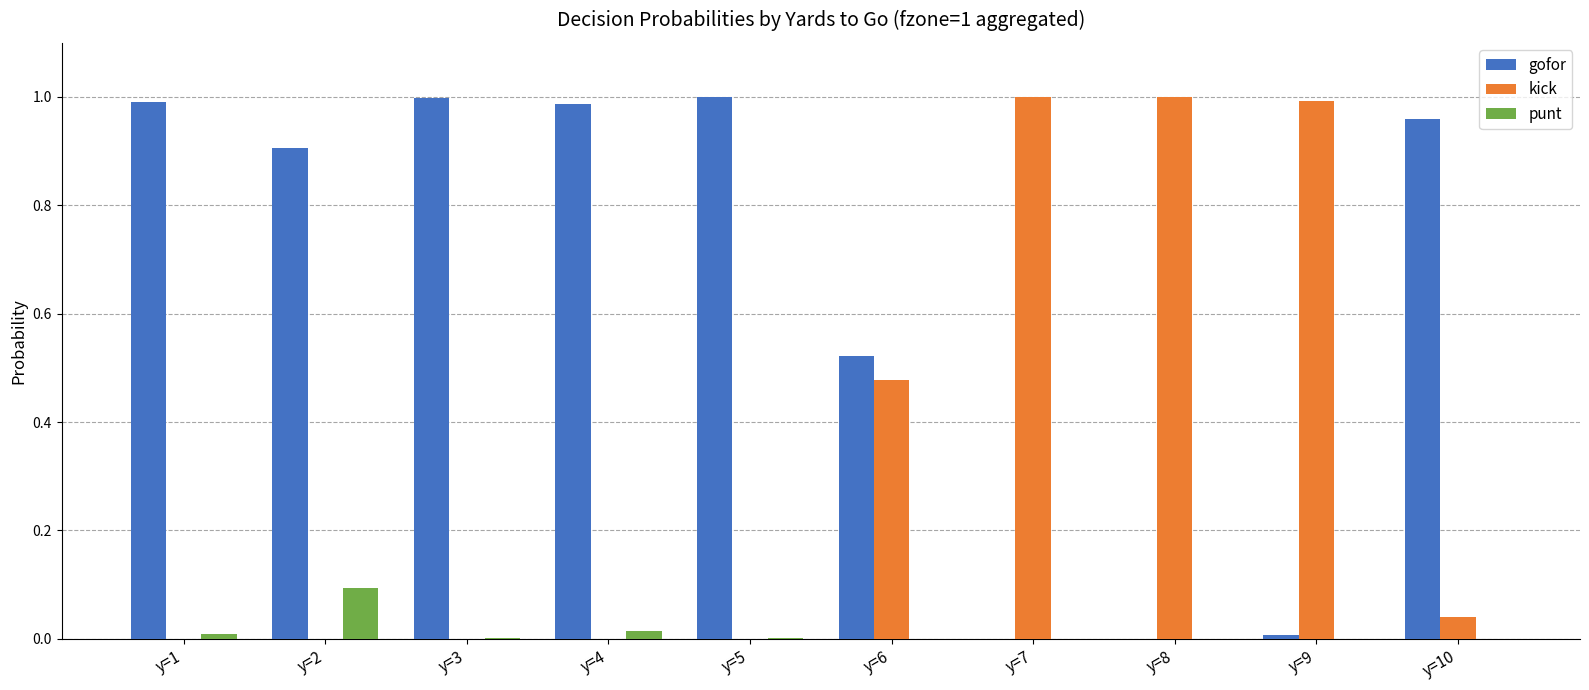

The punt series shows -0.1 at y=6. True or false?

False